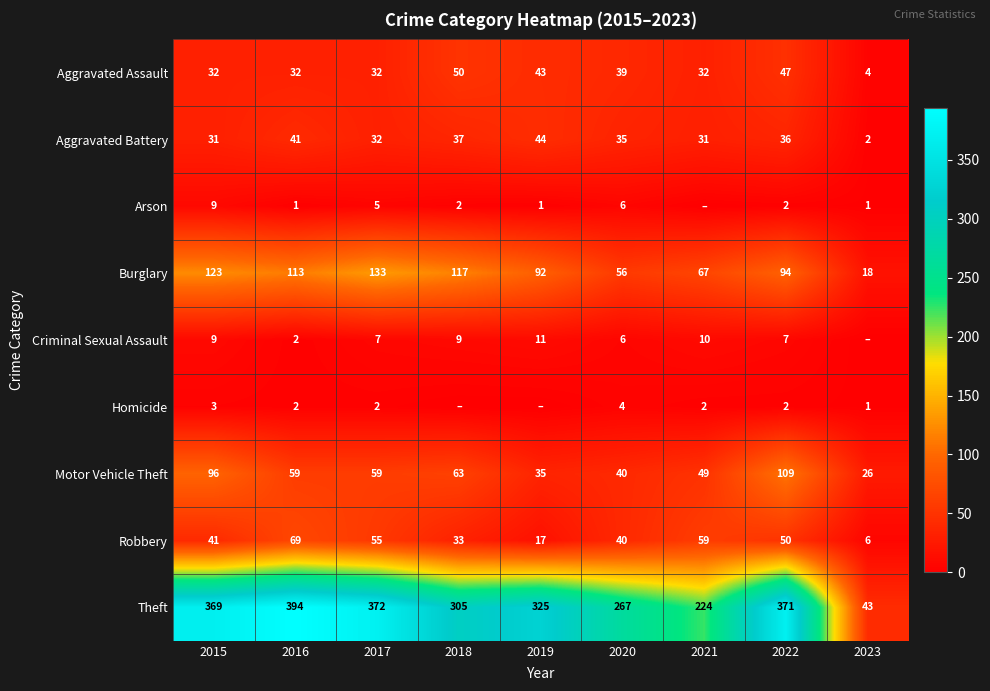

What is the difference between the second highest and minimum values in the Robbery series?

53